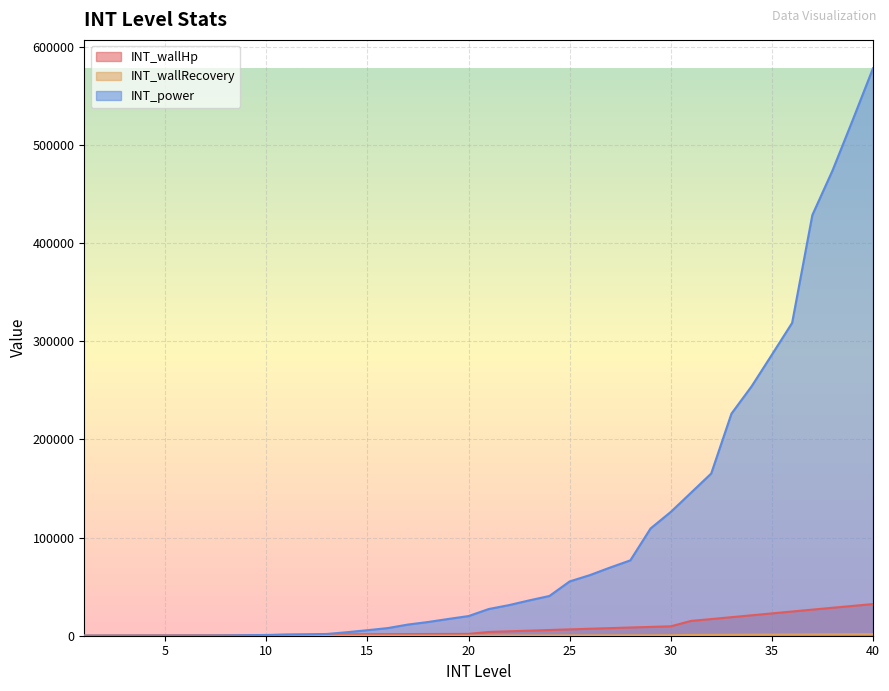

Is it true that INT_power equals 63618 at 35?

False